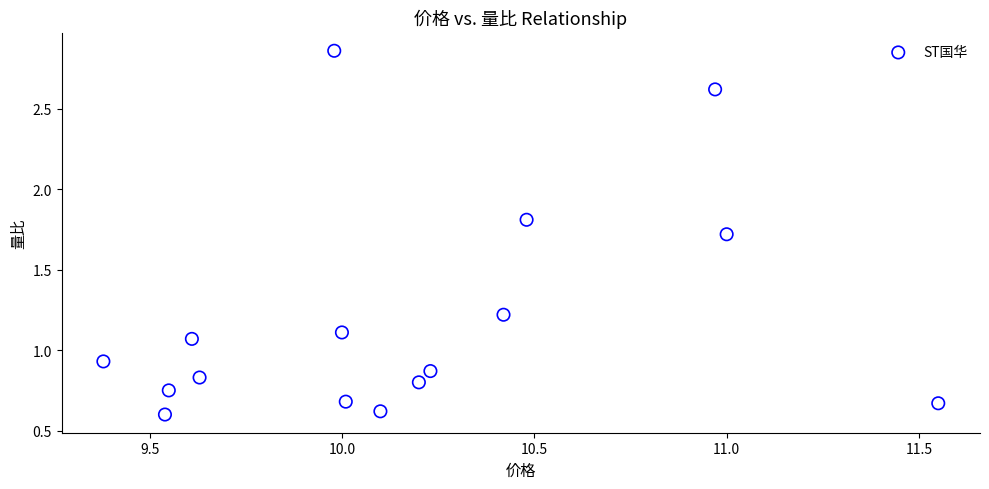

What is the range of Y values (max minus min)?

2.3